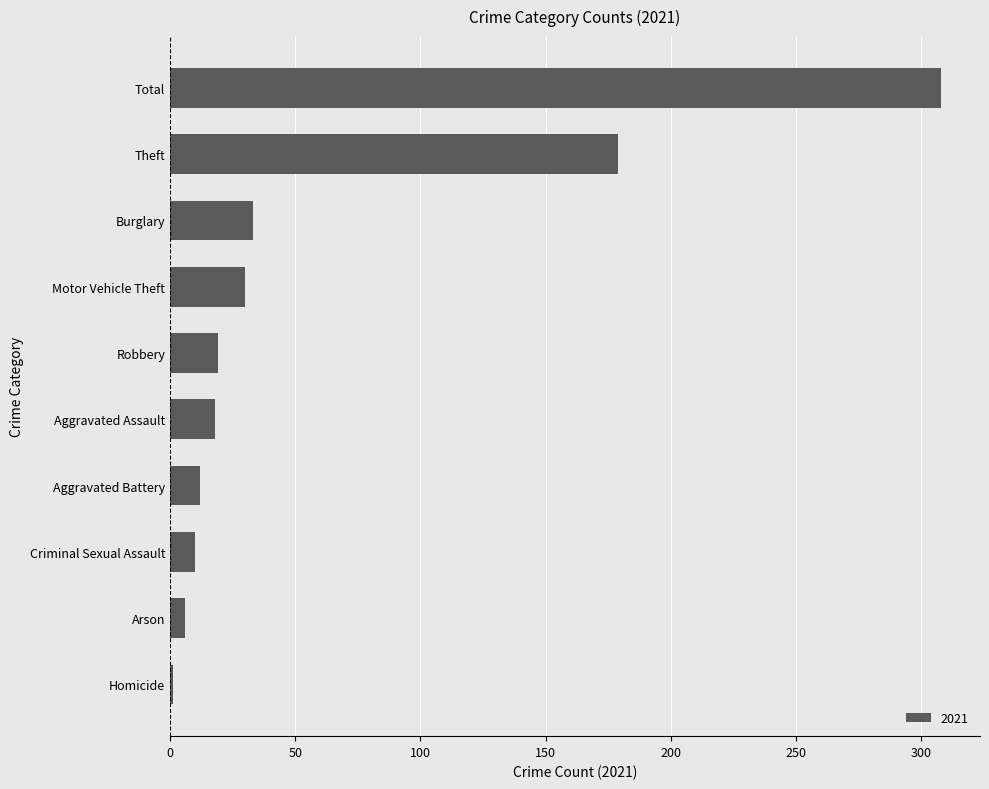

What value does the data have at Total?

308